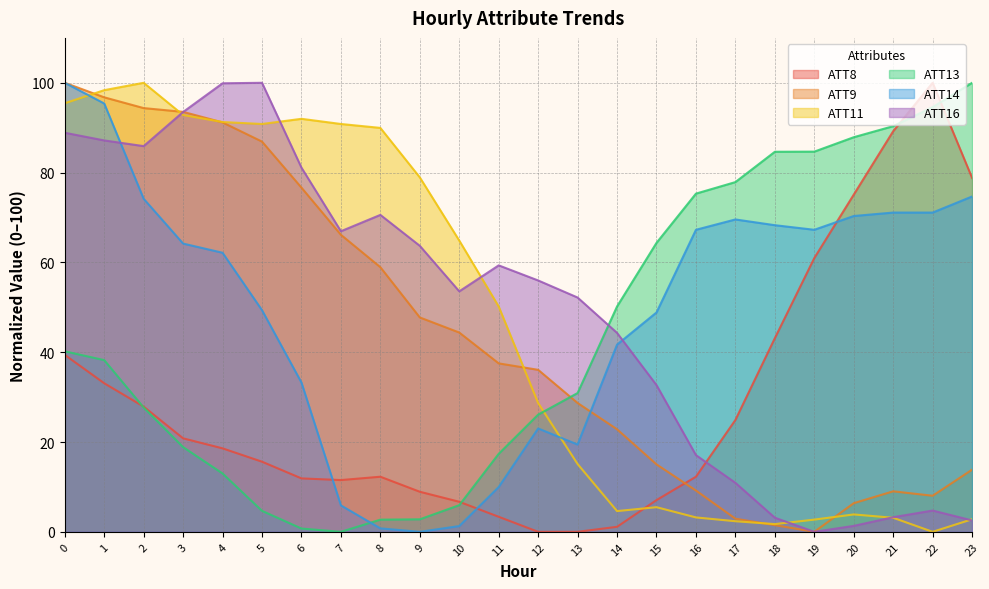

At which category does ATT8 reach its first local valley?

7